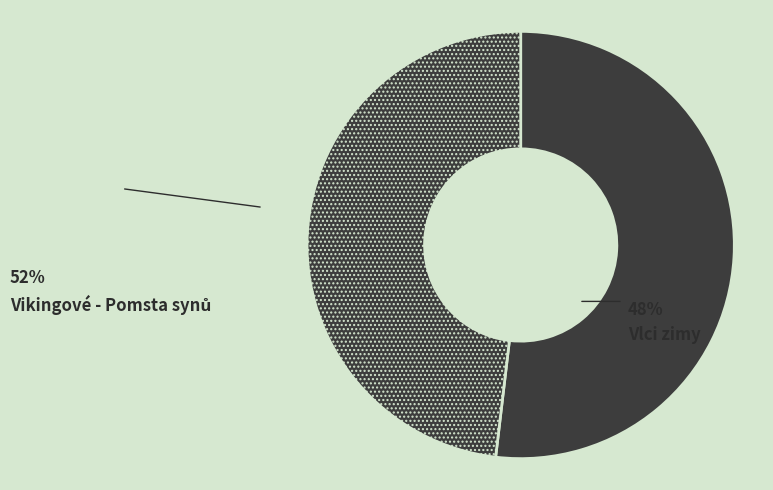

Approximately how many times larger is the value at Vikingové - Pomsta synů compared to Vlci zimy?

1.1